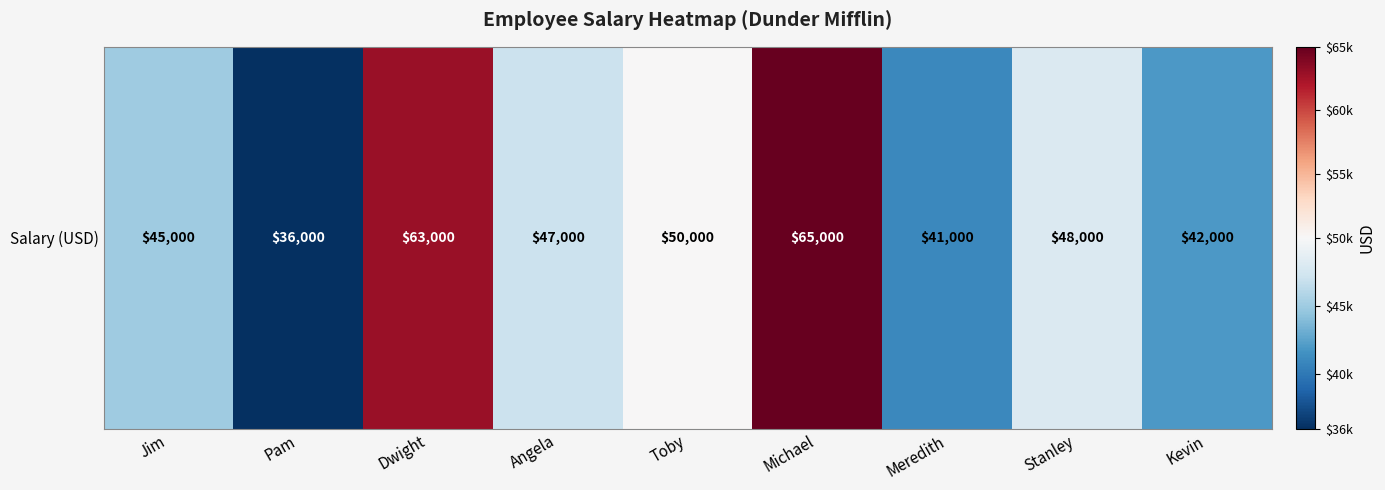

List the labels in order of value, largest first.

Michael, Dwight, Toby, Stanley, Angela, Jim, Kevin, Meredith, Pam